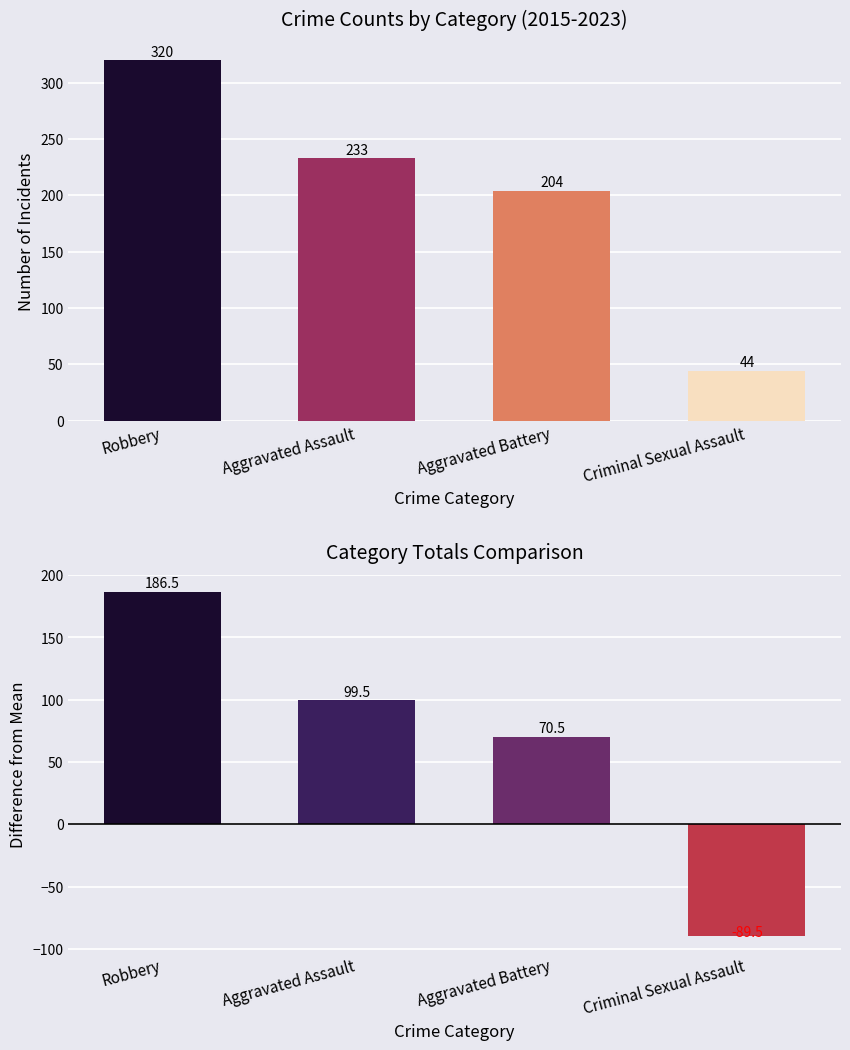

Rank the series by their average value, from highest to lowest.

Total incidents, Diff from mean